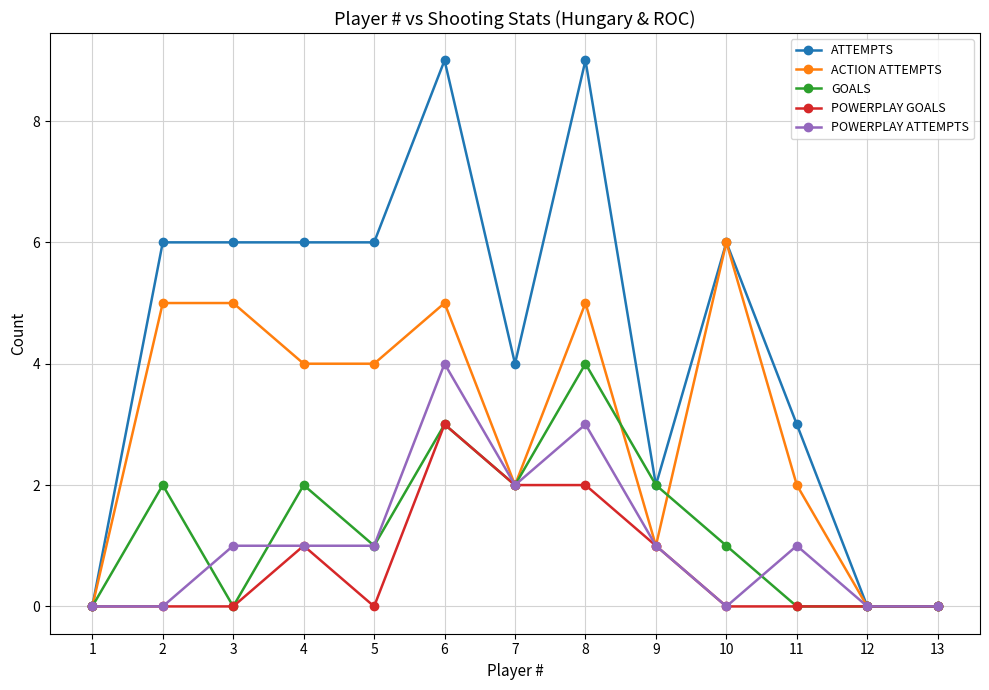

What is the average value of the POWERPLAY GOALS series?

1